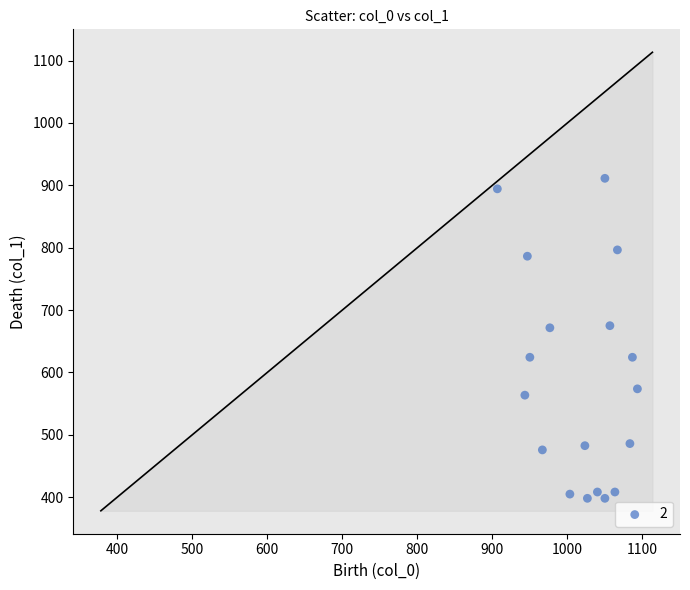

What is the range of X values (max minus min)?

186.7